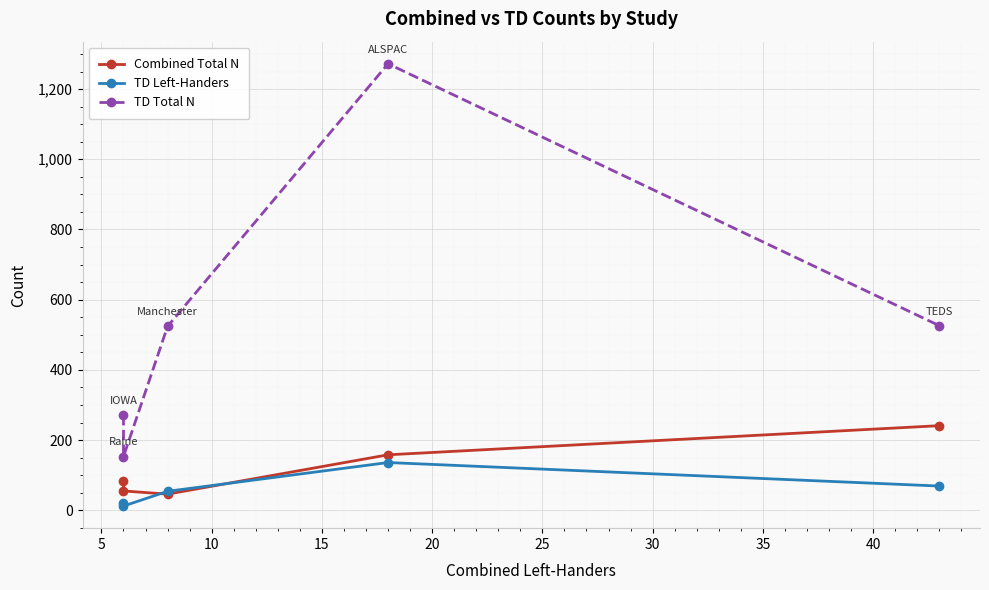

Reading left to right, list all the values displayed in this chart.

Combined Total N: 83	55	46	158	241
TD Left-Handers: 21	12	54	136	69
TD Total N: 271	153	524	1272	526